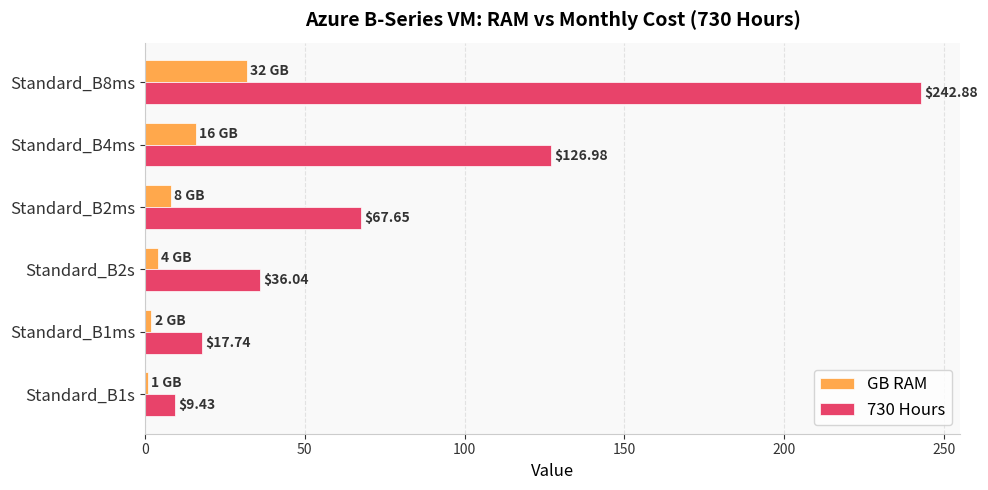

What are all the series names shown in the legend?

GB RAM, 730 Hours